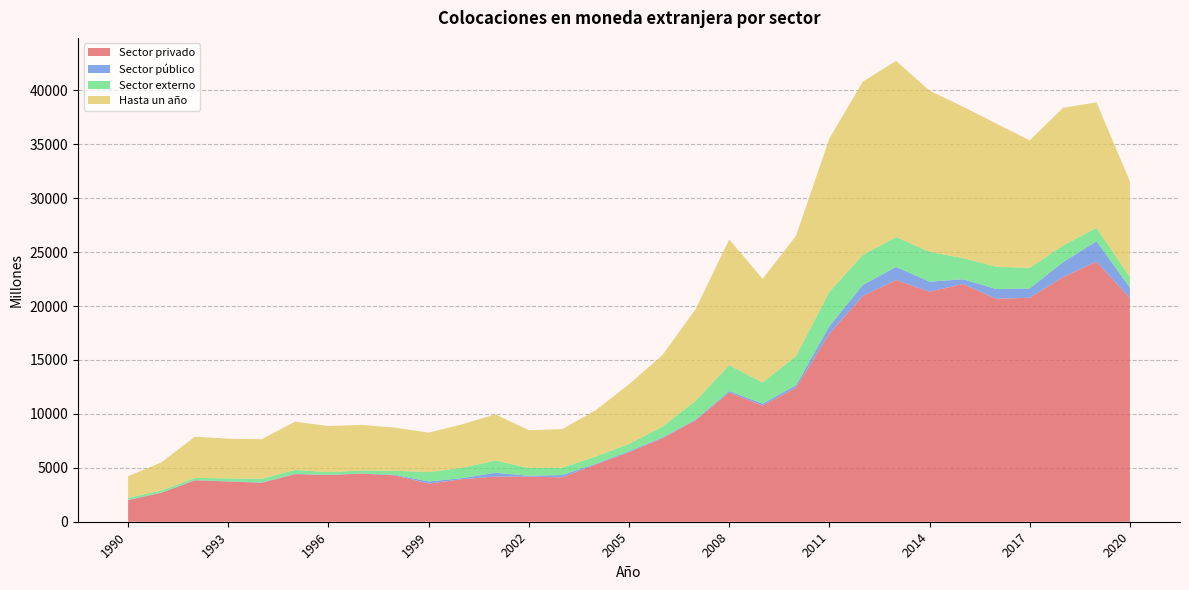

Reading left to right, transcribe all the data shown in this chart.

Sector privado: 1990=2006	1991=2688	1992=3839	1993=3729	1994=3614	1995=4410	1996=4334	1997=4461	1998=4297	1999=3534	2000=3942	2001=4187	2002=4179	2003=4121	2004=5303	2005=6448	2006=7749	2007=9419	2008=11990	2009=10771	2010=12440	2011=17433	2012=20940	2013=22412	2014=21329	2015=22044	2016=20678	2017=20770	2018=22693	2019=24113	2020=20739
Sector público: 1990=26	1991=22	1992=18	1993=20	1994=31	1995=29	1996=23	1997=17	1998=54	1999=197	2000=102	2001=355	2002=84	2003=208	2004=69	2005=95	2006=66	2007=71	2008=133	2009=183	2010=220	2011=691	2012=1020	2013=1216	2014=931	2015=442	2016=897	2017=869	2018=1378	2019=1896	2020=969
Sector externo: 1990=187	1991=191	1992=207	1993=271	1994=336	1995=366	1996=245	1997=278	1998=378	1999=872	2000=954	2001=1141	2002=720	2003=678	2004=676	2005=679	2006=1004	2007=1739	2008=2398	2009=1955	2010=2703	2011=3199	2012=2778	2013=2776	2014=2771	2015=1960	2016=2074	2017=1902	2018=1546	2019=1245	2020=972
Hasta un año: 1990=2000	1991=2608	1992=3819	1993=3683	1994=3668	1995=4470	1996=4274	1997=4223	1998=3991	1999=3656	2000=4031	2001=4277	2002=3502	2003=3576	2004=4285	2005=5524	2006=6625	2007=8514	2008=11658	2009=9613	2010=11140	2011=14211	2012=16070	2013=16327	2014=14940	2015=14047	2016=13261	2017=11819	2018=12768	2019=11635	2020=8887